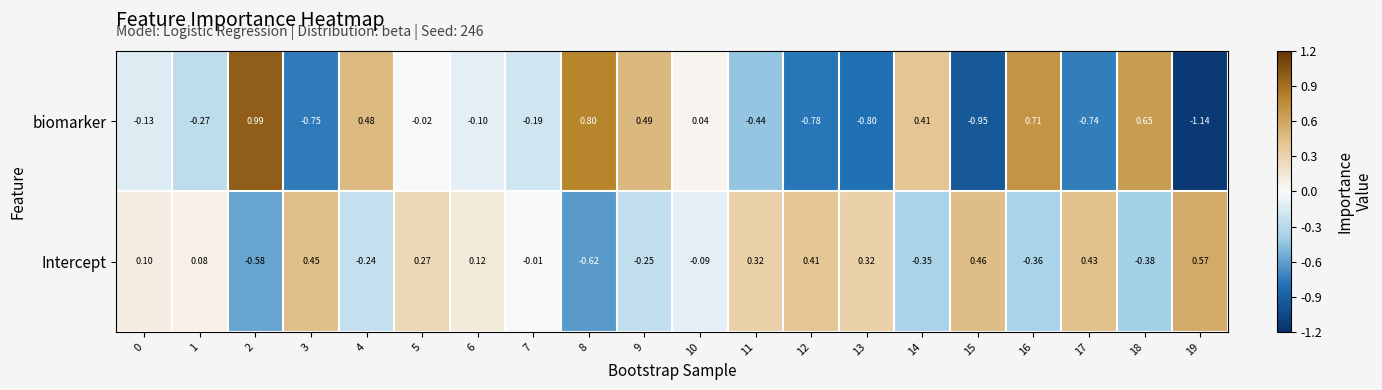

Which series has the widest spread of values?

biomarker